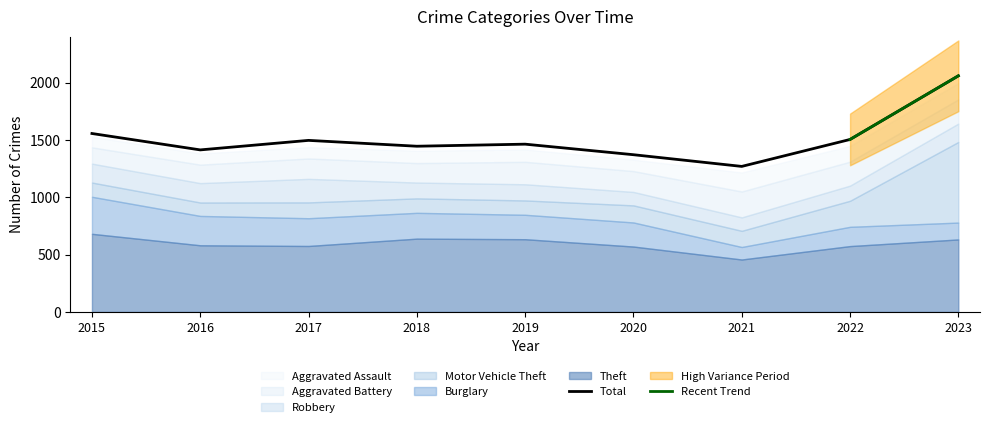

What is the difference between the second highest and minimum values in the Aggravated Battery series?

69